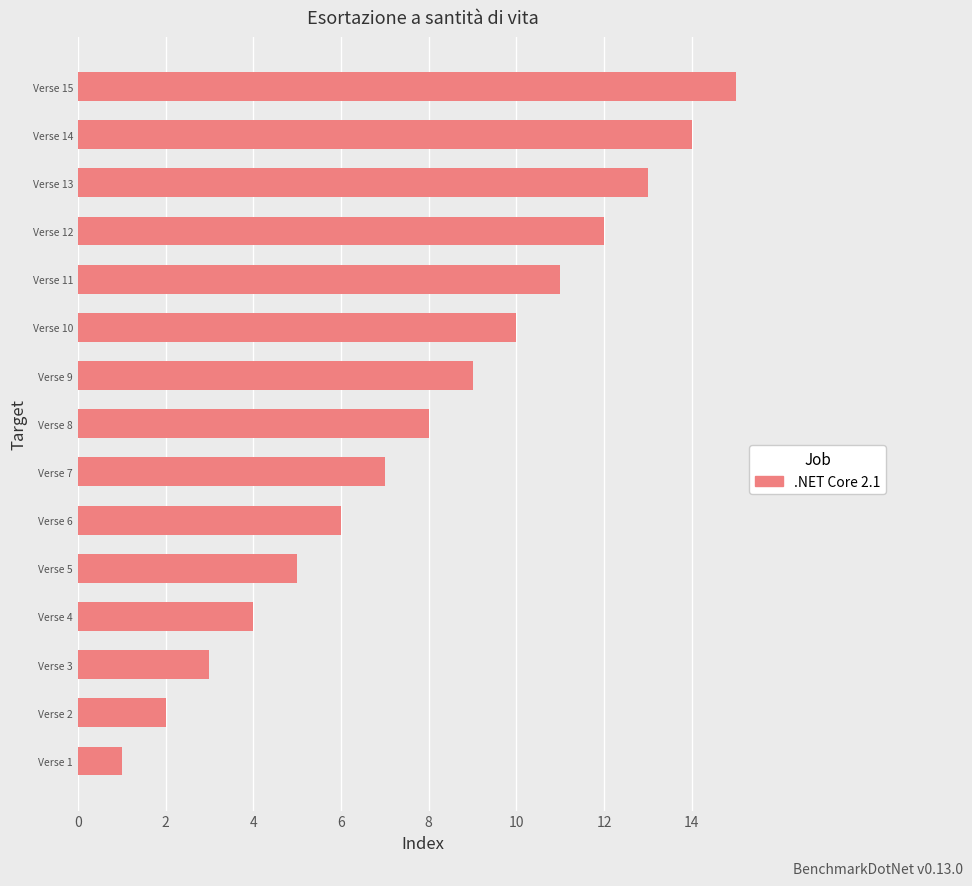

What is the difference between the maximum and minimum values?

14